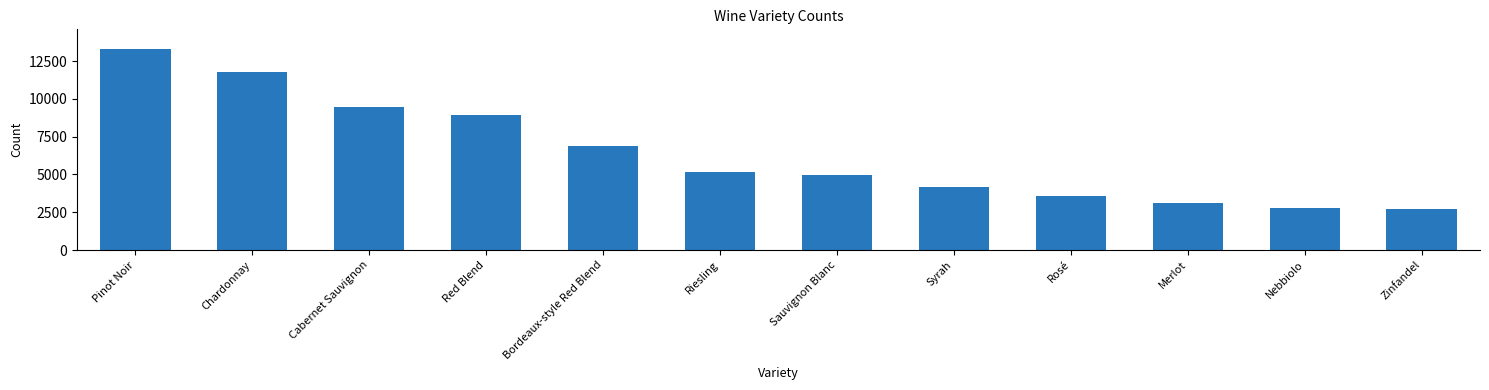

Where does the data first go above 5189?

Pinot Noir